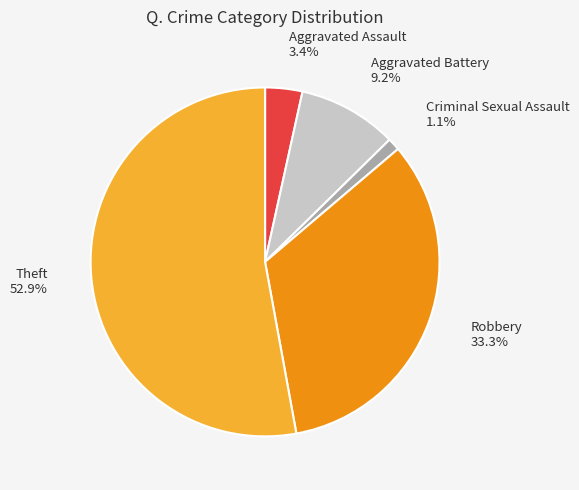

Approximately how many times larger is the value at Aggravated Battery compared to Aggravated Assault?

2.7